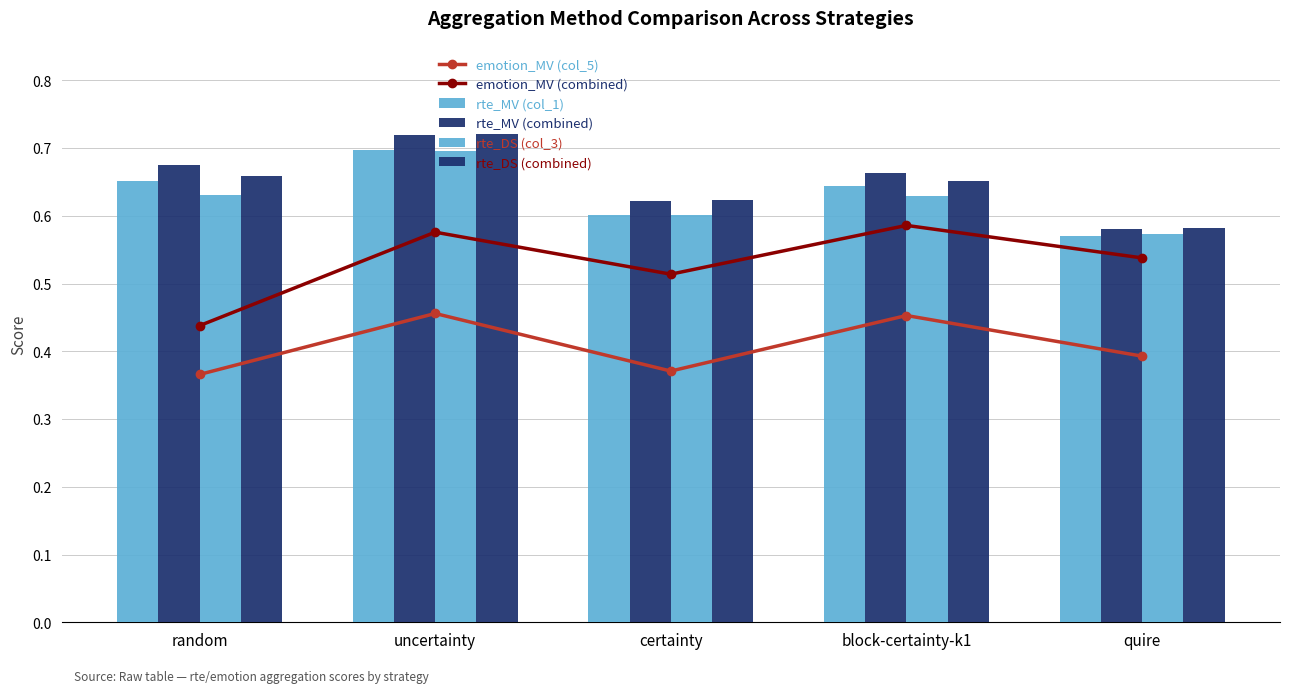

Reading left to right, extract all data points from this chart.

emotion_MV (col_5): 0.4	0.5	0.4	0.5	0.4
emotion_MV (combined): 0.4	0.6	0.5	0.6	0.5
rte_MV (col_1): 0.7	0.7	0.6	0.6	0.6
rte_MV (combined): 0.7	0.7	0.6	0.7	0.6
rte_DS (col_3): 0.6	0.7	0.6	0.6	0.6
rte_DS (combined): 0.7	0.7	0.6	0.7	0.6